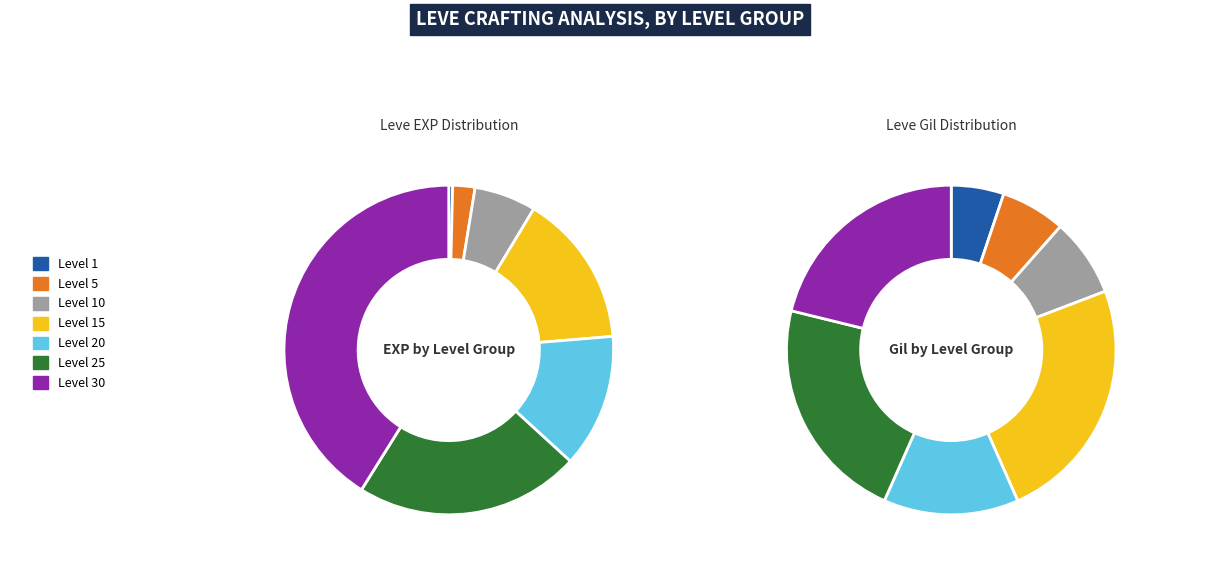

True or false: Level 10 accounts for 6% of the total.

True